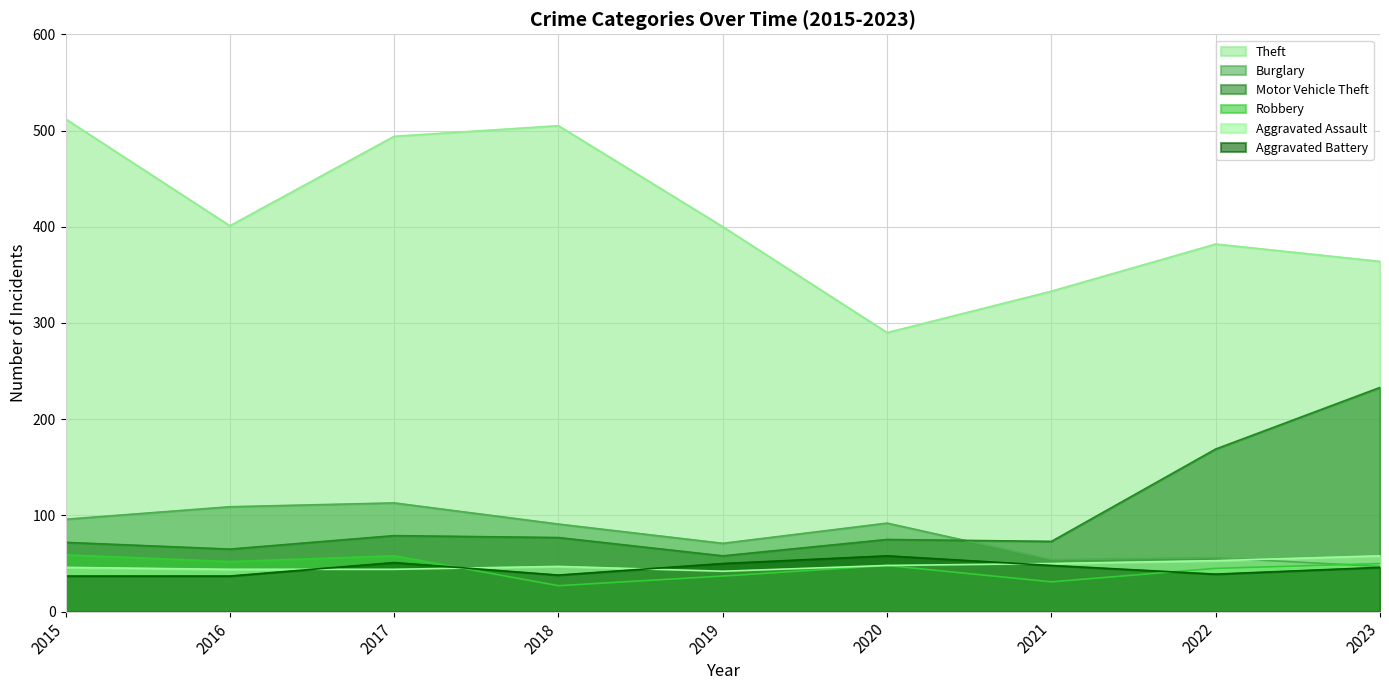

What is the spread (max minus min) of values at 2016?

364